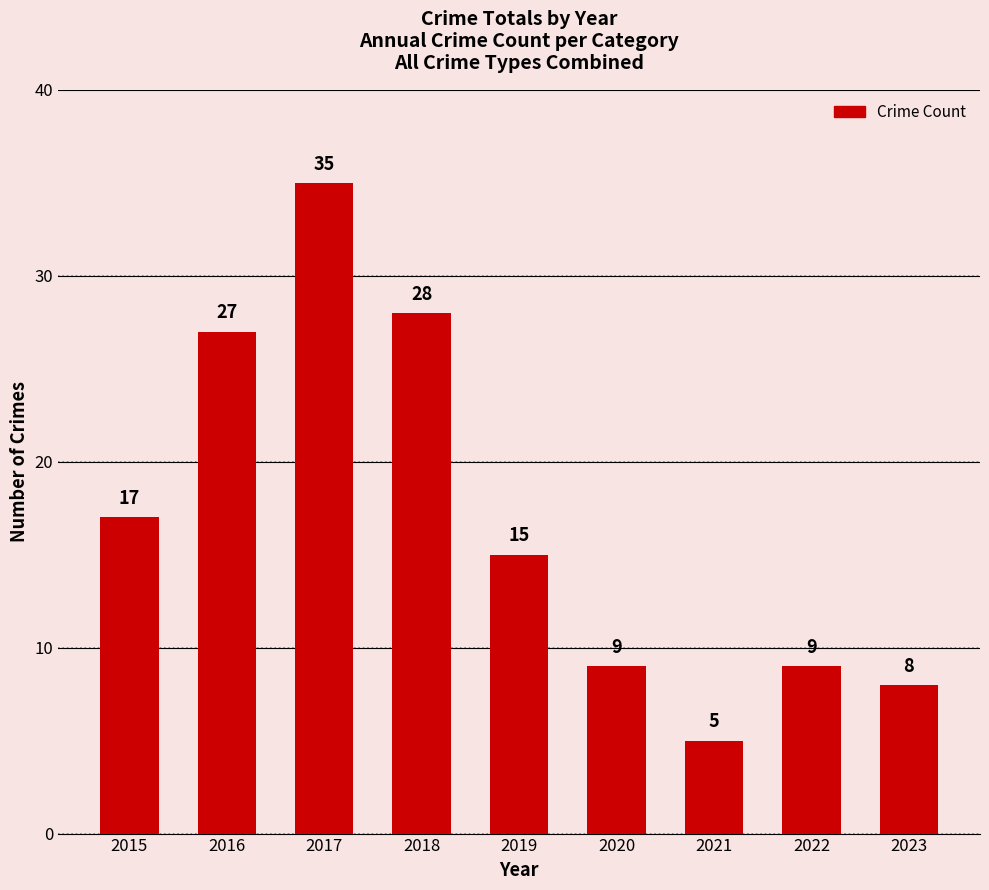

Does the chart contain stacked bars?

No